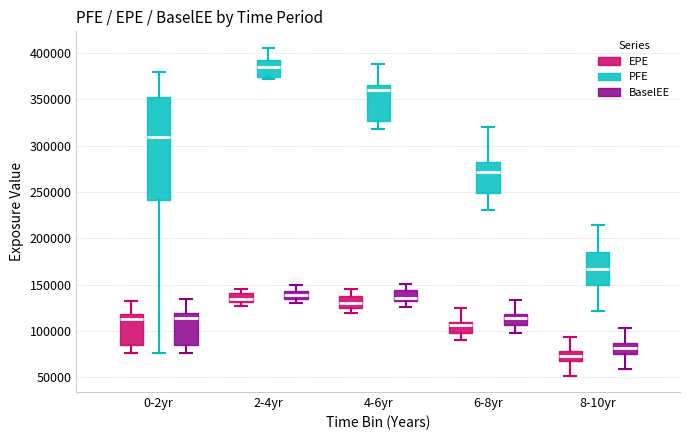

Reading left to right, transcribe this box plot: for each box, give where its median line is, the range the box spans, and where its two whiskers end, as read against the y-axis. The values are not printed on the chart, so give them approximately, as read against the axis.

0-2yr (EPE): median 115000, box 85000 to 120000, whiskers 75000 to 135000
0-2yr (PFE): median 310000, box 240000 to 355000, whiskers 75000 to 380000
0-2yr (BaselEE): median 115000, box 85000 to 120000, whiskers 75000 to 135000
2-4yr (EPE): median 135000, box 130000 to 140000, whiskers 125000 to 145000
2-4yr (PFE): median 385000, box 375000 to 390000, whiskers 370000 to 405000
2-4yr (BaselEE): median 140000, box 135000 to 145000, whiskers 130000 to 150000
4-6yr (EPE): median 130000, box 125000 to 135000, whiskers 120000 to 145000
4-6yr (PFE): median 360000, box 325000 to 365000, whiskers 320000 to 390000
4-6yr (BaselEE): median 135000, box 130000 to 145000, whiskers 125000 to 150000
6-8yr (EPE): median 105000, box 100000 to 110000, whiskers 90000 to 125000
6-8yr (PFE): median 270000, box 250000 to 280000, whiskers 230000 to 320000
6-8yr (BaselEE): median 115000, box 105000 to 120000, whiskers 100000 to 135000
8-10yr (EPE): median 75000, box 65000 to 80000, whiskers 50000 to 95000
8-10yr (PFE): median 165000, box 150000 to 185000, whiskers 120000 to 215000
8-10yr (BaselEE): median 80000, box 75000 to 85000, whiskers 60000 to 105000